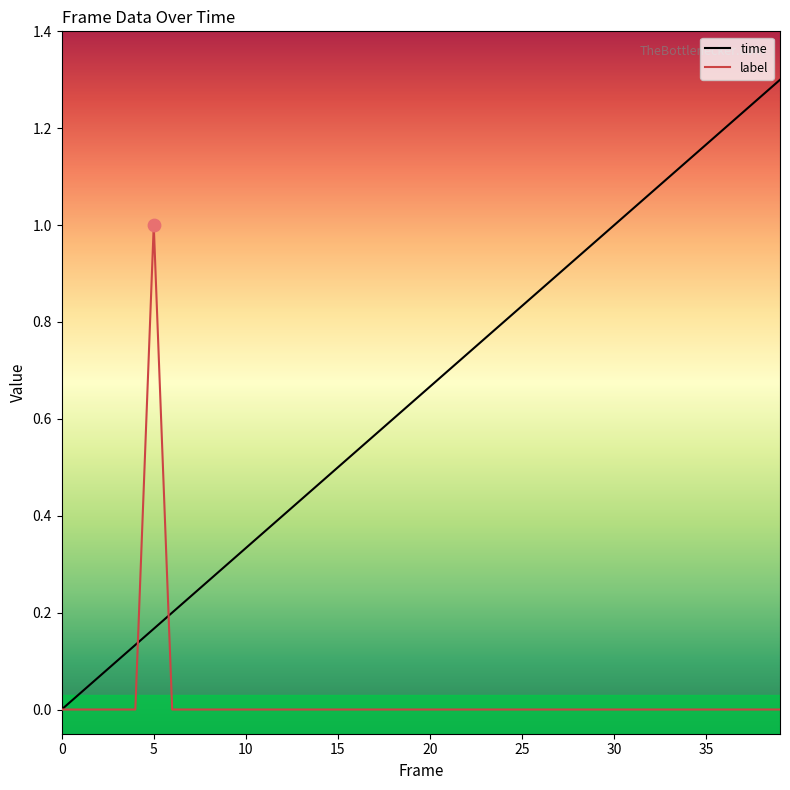

What are all the series names shown in the legend?

time, label